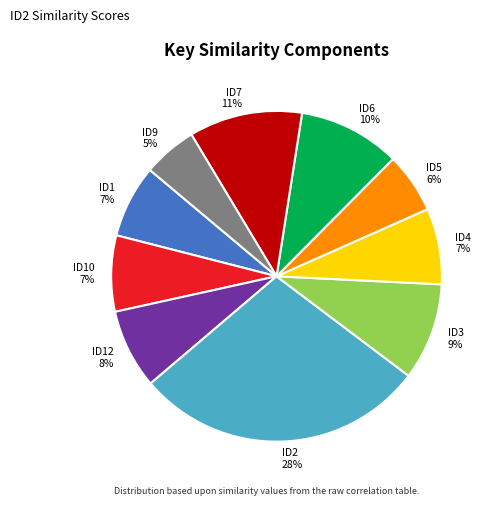

Do ID6 and ID2 together represent more than half of the pie?

No